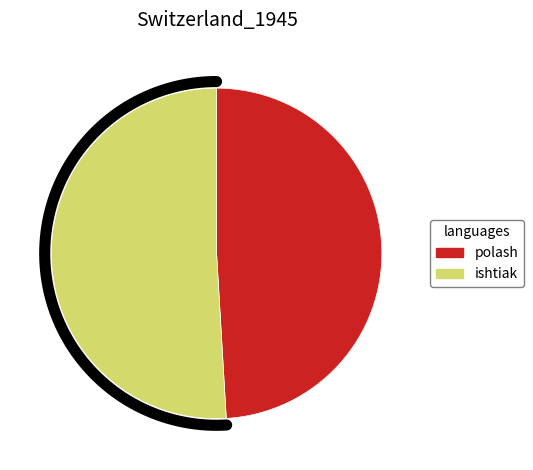

Rank the categories by value from lowest to highest.

polash, ishtiak